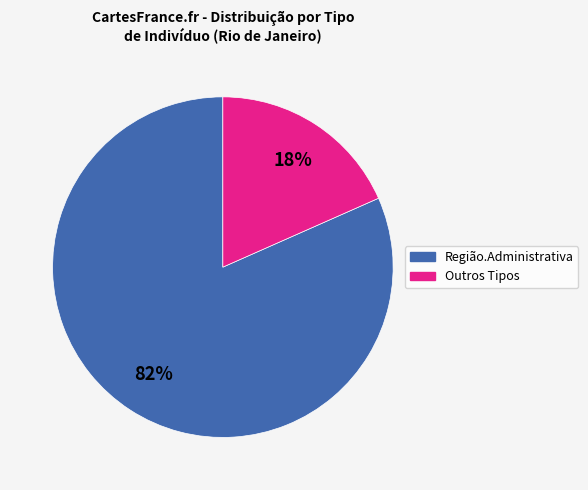

What percentage is the Outros Tipos slice, to the nearest percent?

18%